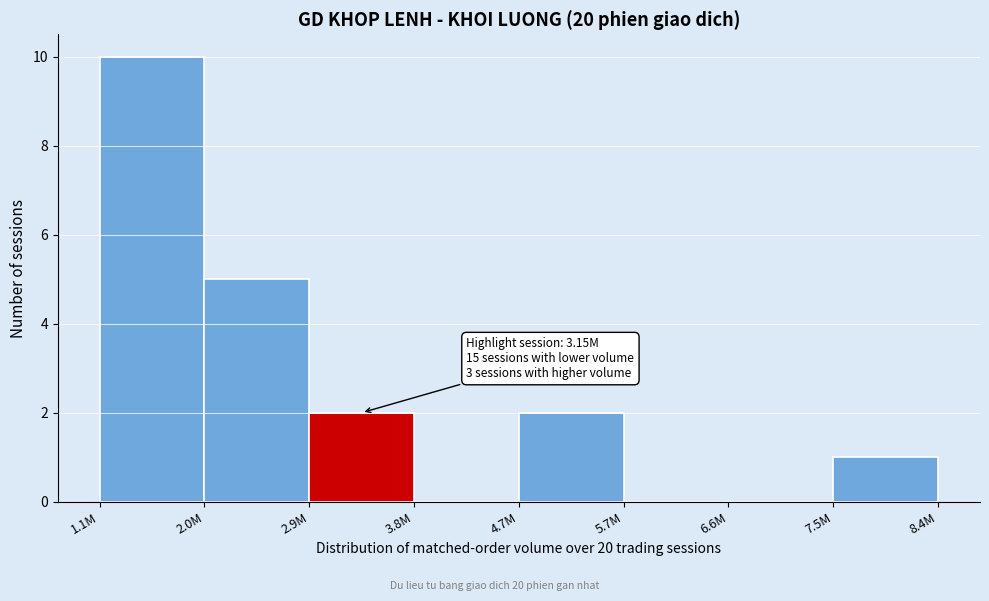

Reading left to right, transcribe all the data shown in this chart.

1.1M=10	2.0M=5	2.9M=2	3.8M=0	4.7M=2	5.7M=0	6.6M=0	7.5M=1